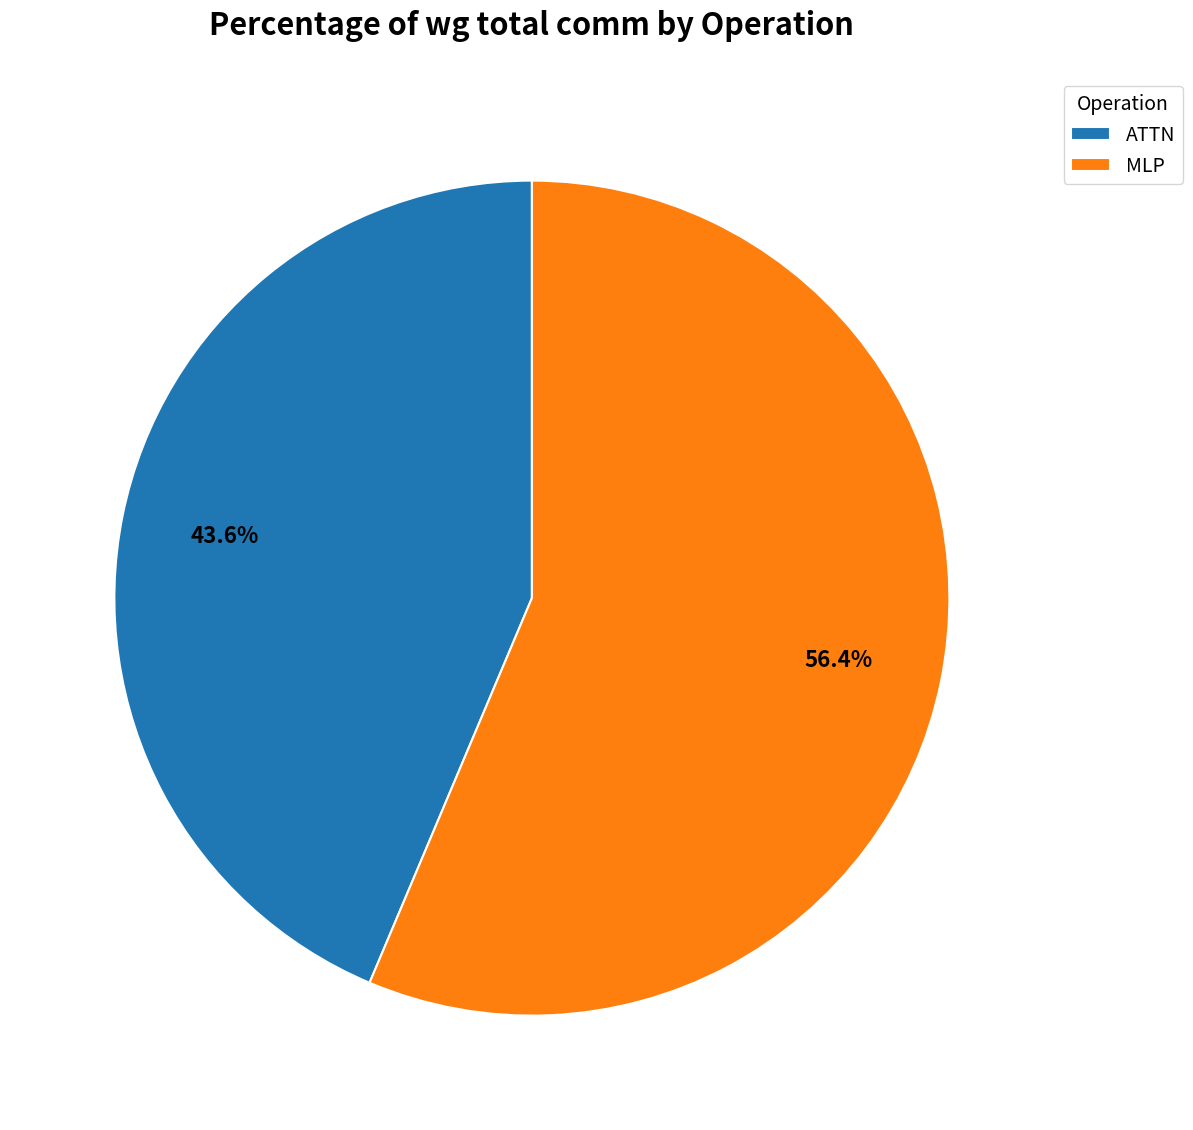

Which category accounts for the majority?

MLP